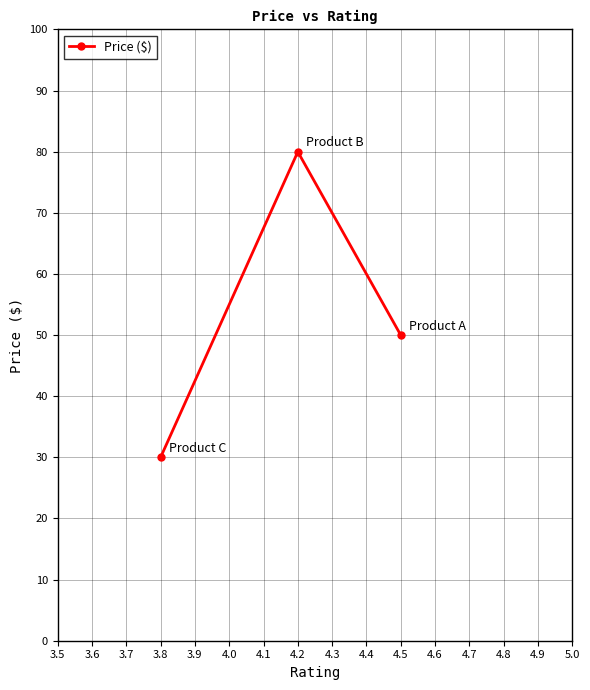

What is the minimum value shown in the chart?

30.0